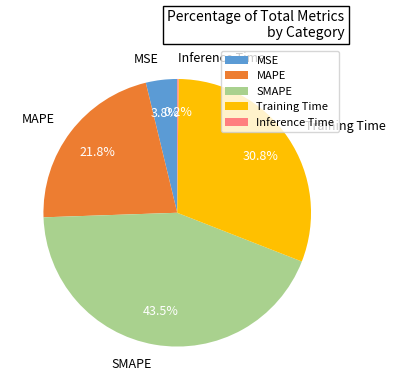

Between SMAPE and MSE, which is larger?

SMAPE